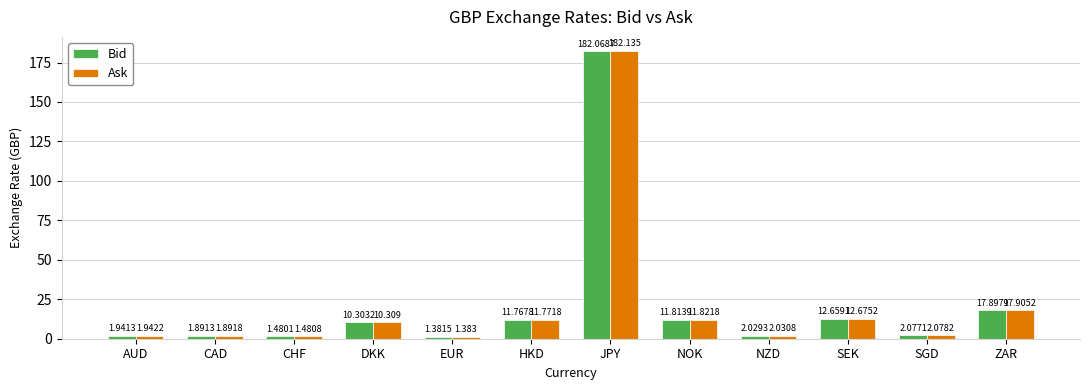

At which label does Ask first exceed 10?

DKK